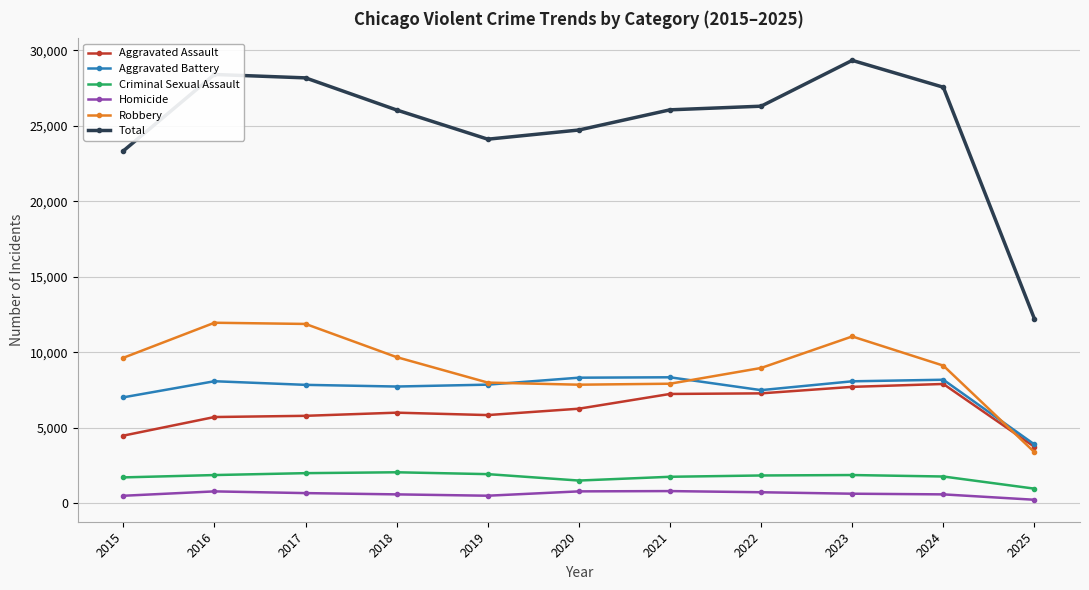

What is the value of the Criminal Sexual Assault point at the 3rd from the left?

1994